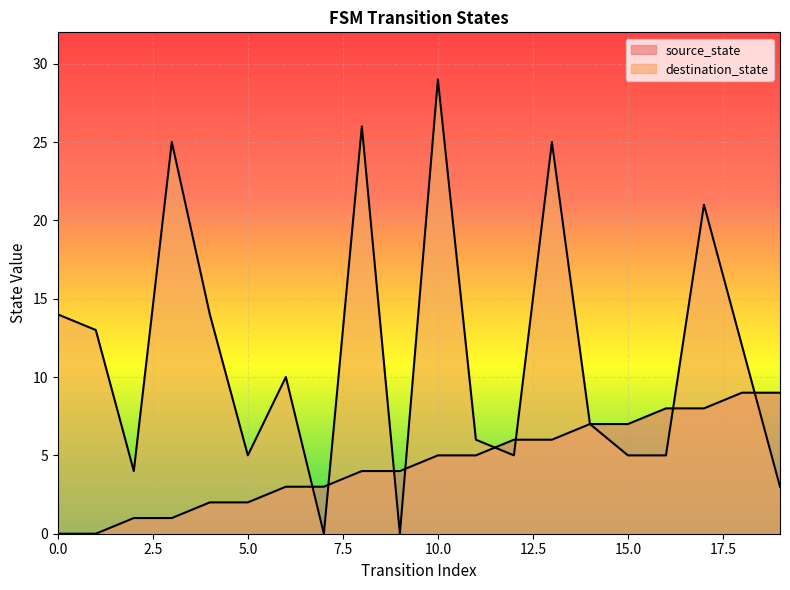

What is the difference between the destination_state values at 14 and 1?

6